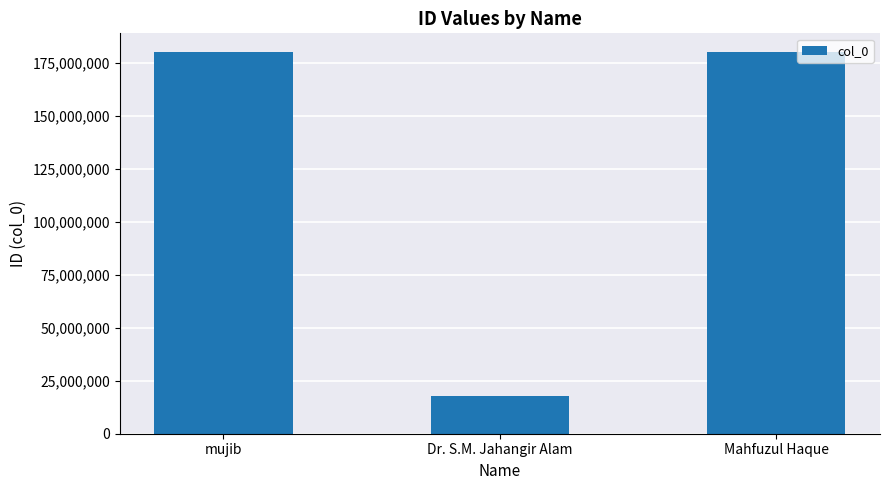

What value does the data have at Mahfuzul Haque, to the nearest 50?

180101000